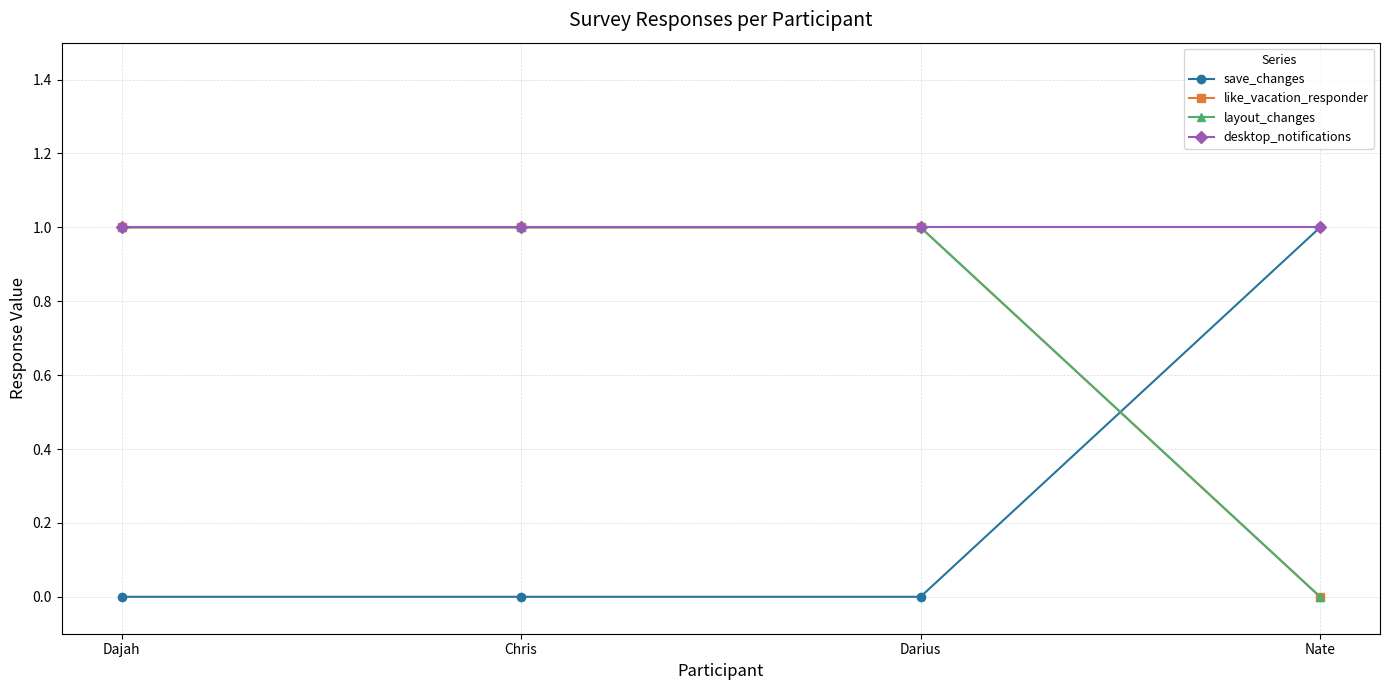

What is the total value across all series at Nate?

2